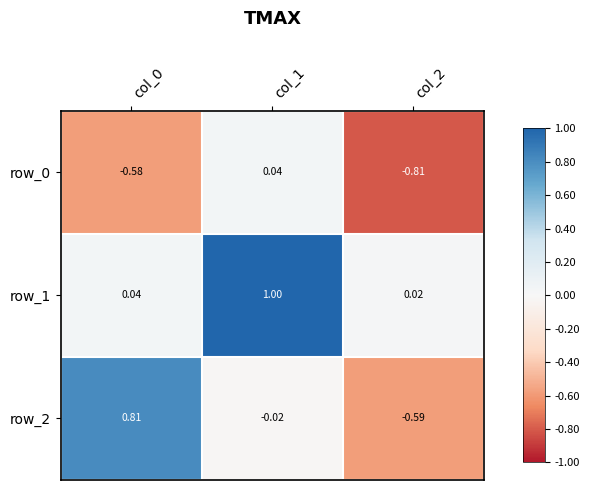

How many categories are shown in the chart?

3